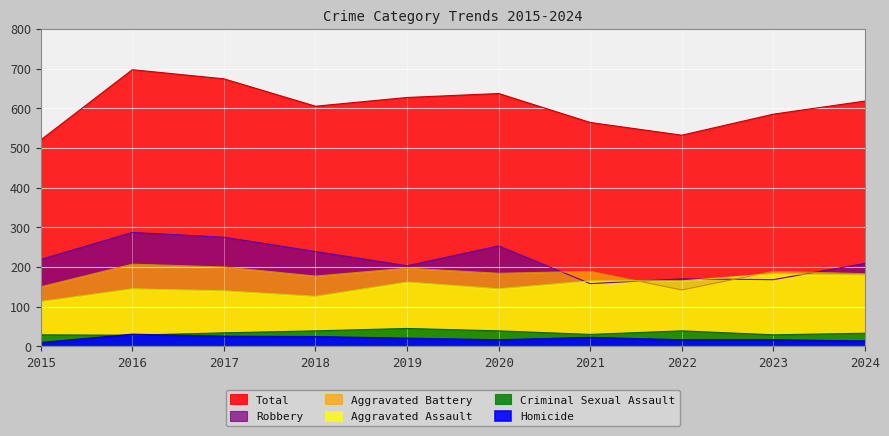

How many times do Robbery and Aggravated Assault cross each other?

4